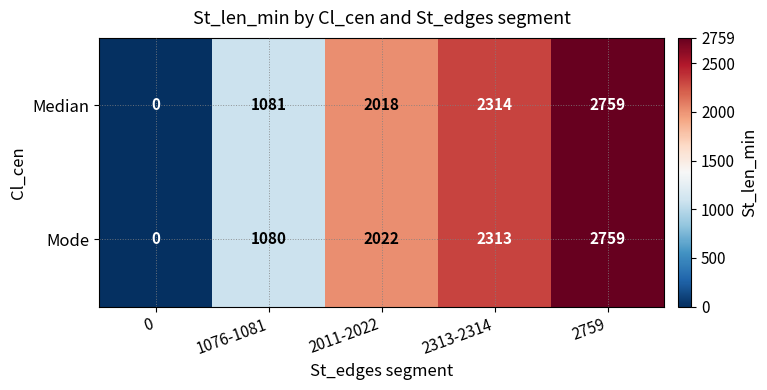

Which series changed the most between 2313-2314 and 2759?

Mode